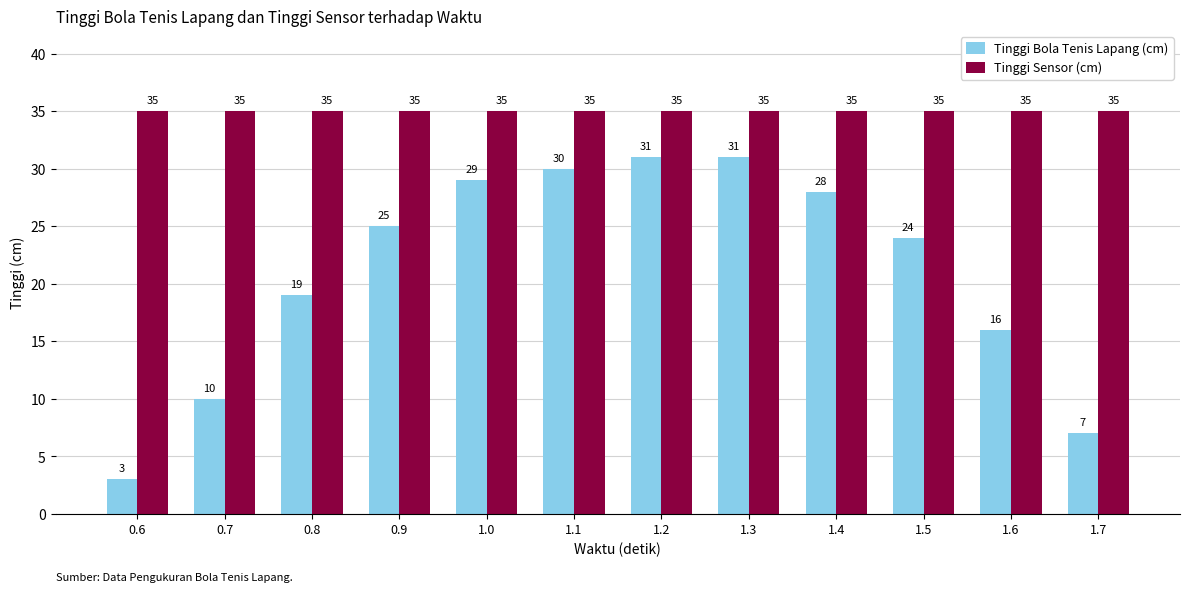

Is the value of Tinggi Bola Tenis Lapang (cm) at 1.6 greater than the value of Tinggi Sensor (cm) at 0.9?

No